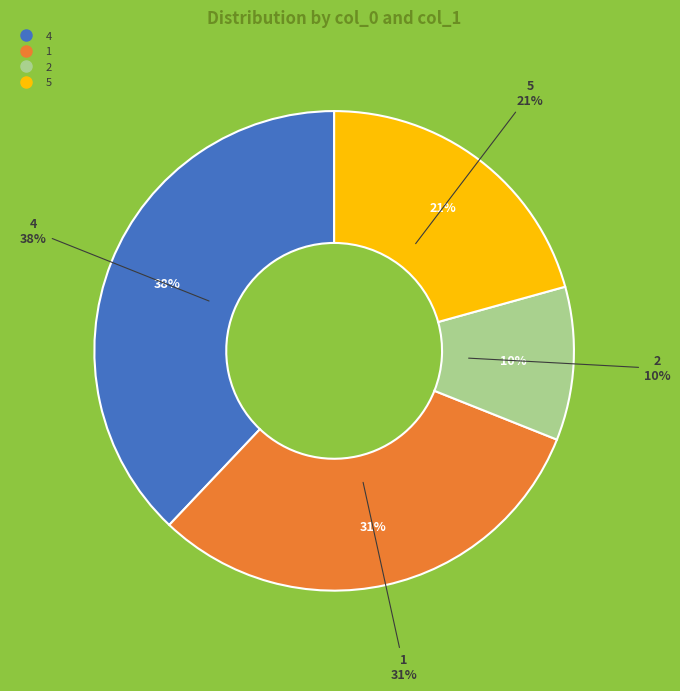

Combined, do 2 and 1 account for over 50%?

No